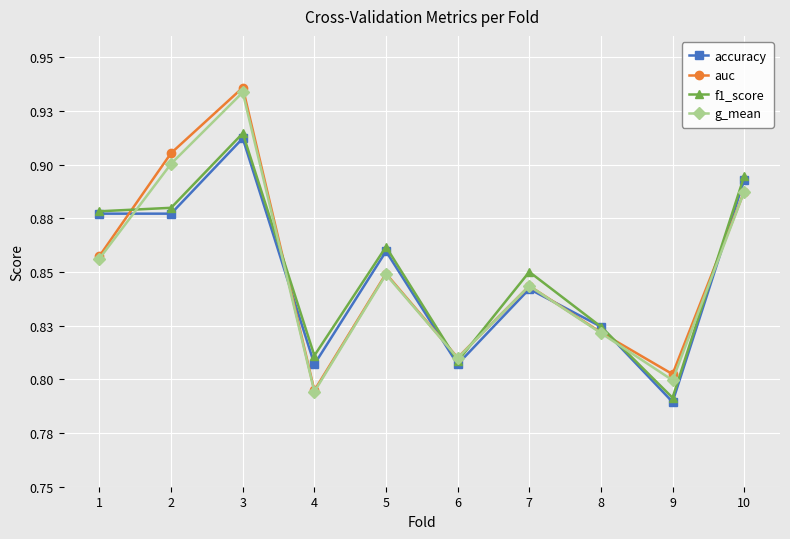

At which label is auc closest to 0?

4